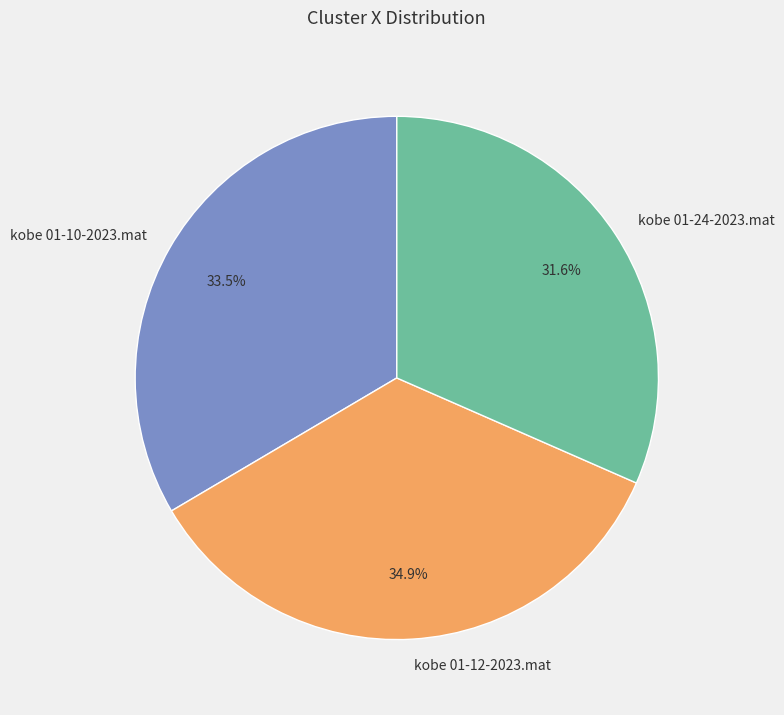

To the nearest percent, what is the difference between the largest and smallest slice percentages?

3%